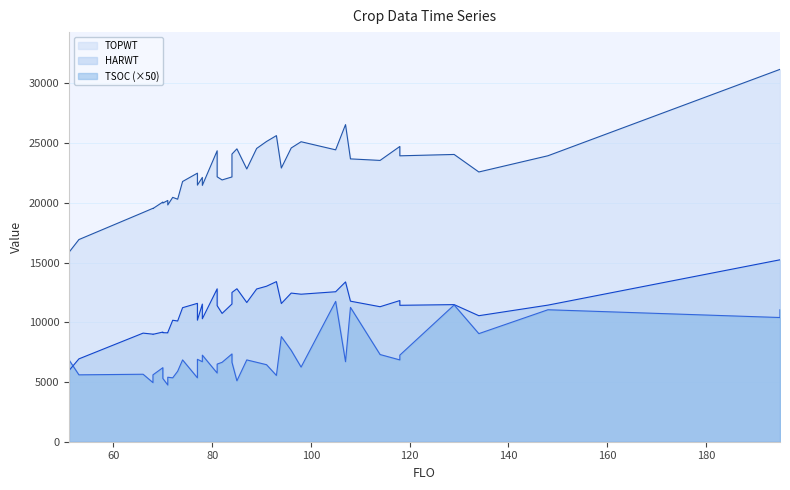

What is the value of the TOPWT point at the 25th from the left?

25140